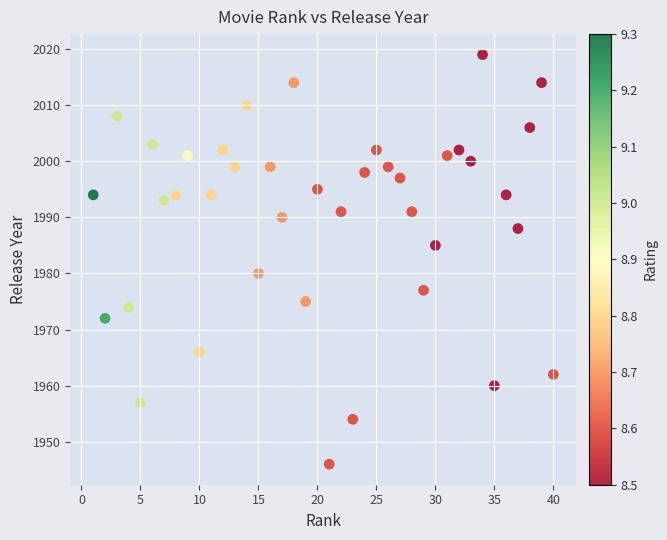

What is the range of Y values (max minus min)?

73